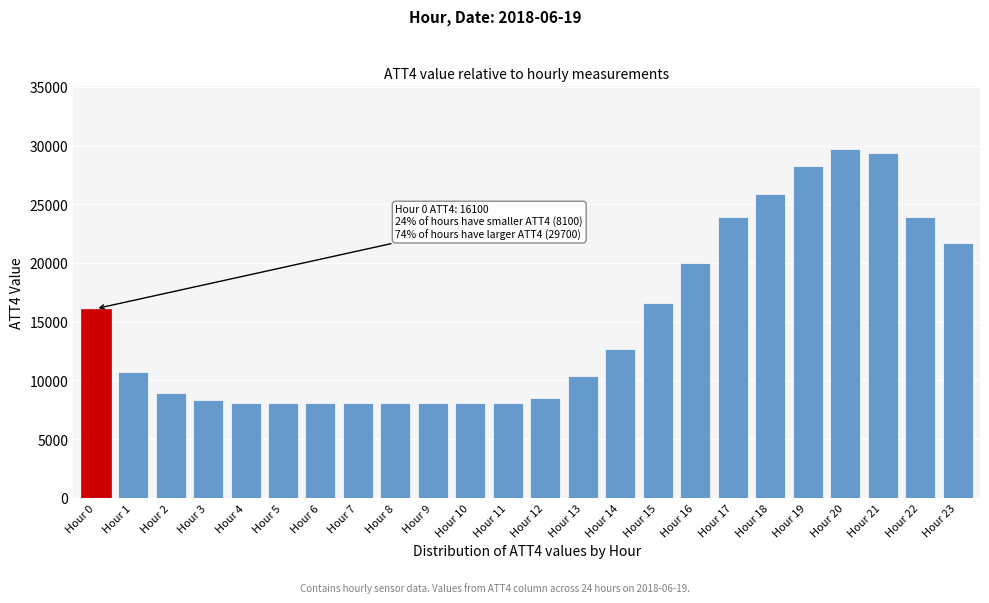

Reading left to right, list all the values displayed in this chart.

16100	10700	8900	8300	8100	8100	8100	8100	8100	8100	8100	8100	8500	10400	12700	16600	20000	23900	25900	28300	29700	29400	23900	21700